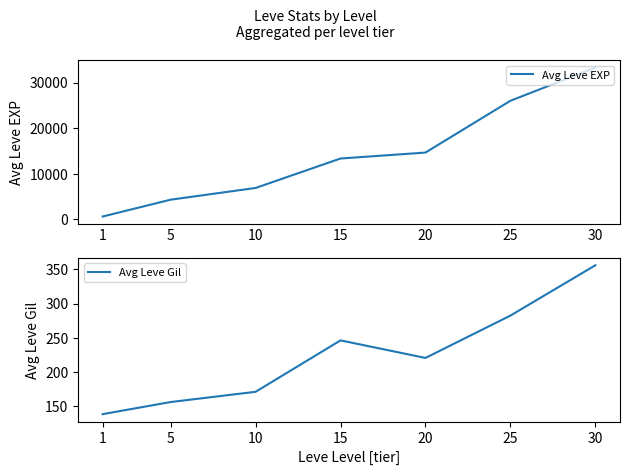

Which has a higher value, 25 or 20?

25